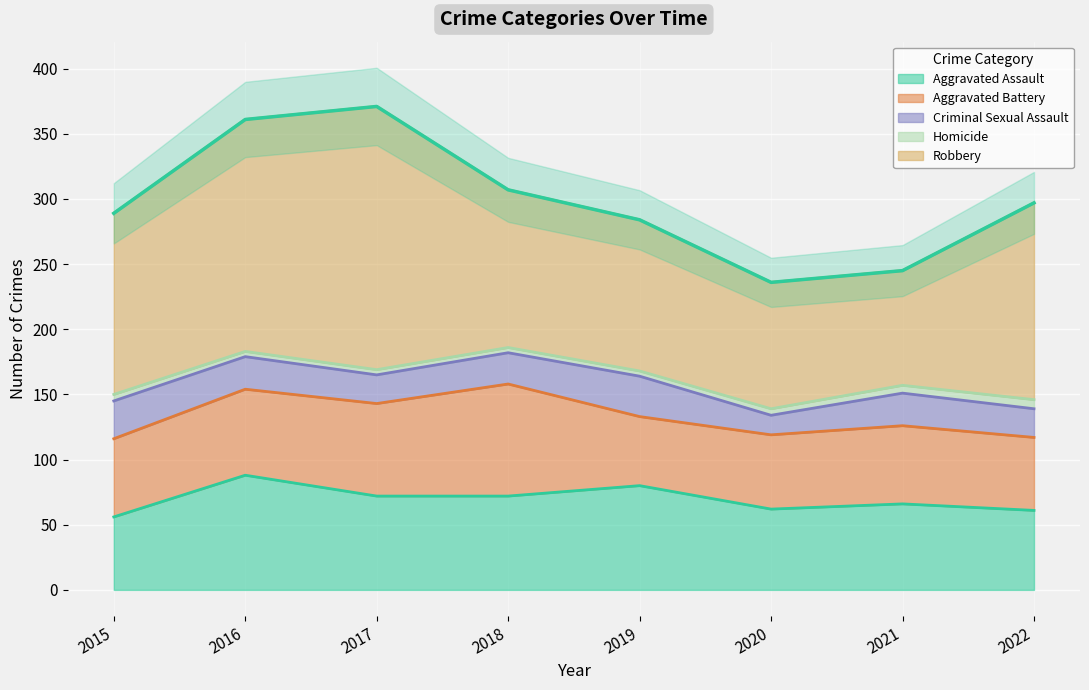

What is the sum of the Robbery values at 2019 and 2022?

267